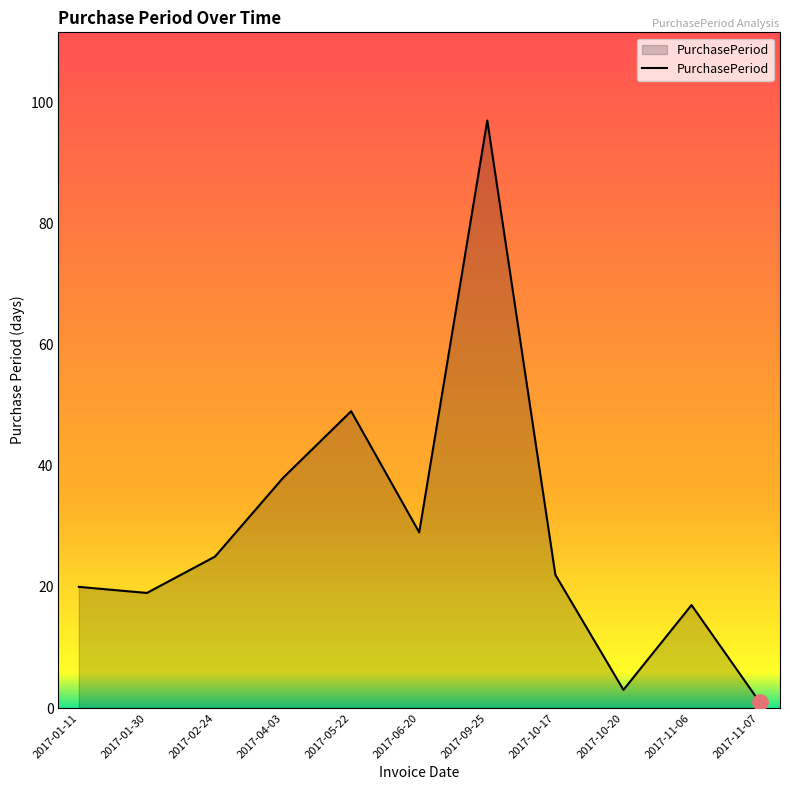

What is the ratio of the value at 2017-10-17 to the value at 2017-11-06?

1.3